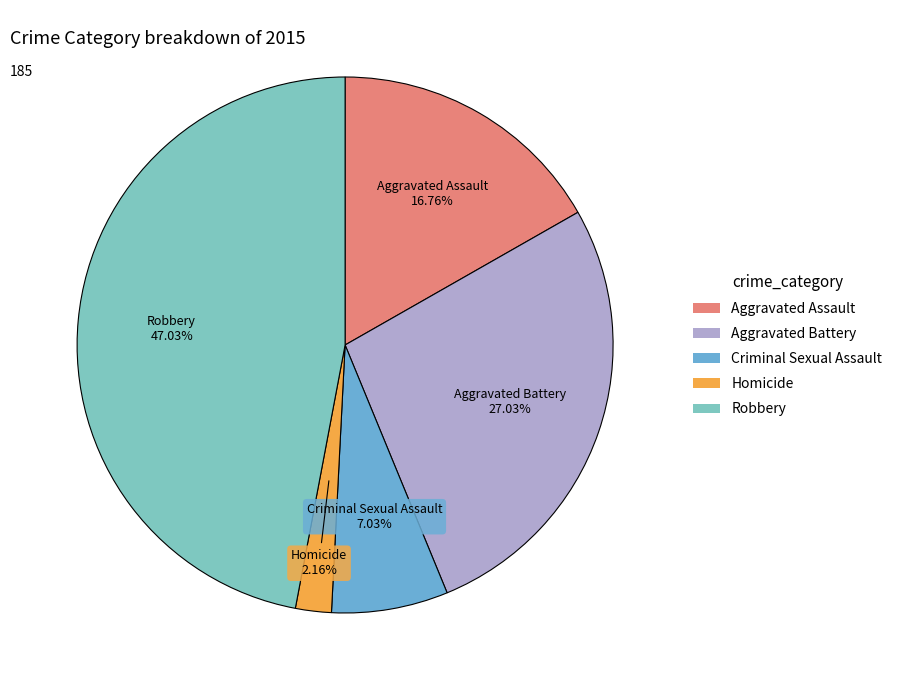

What is the largest slice in the pie chart?

Robbery